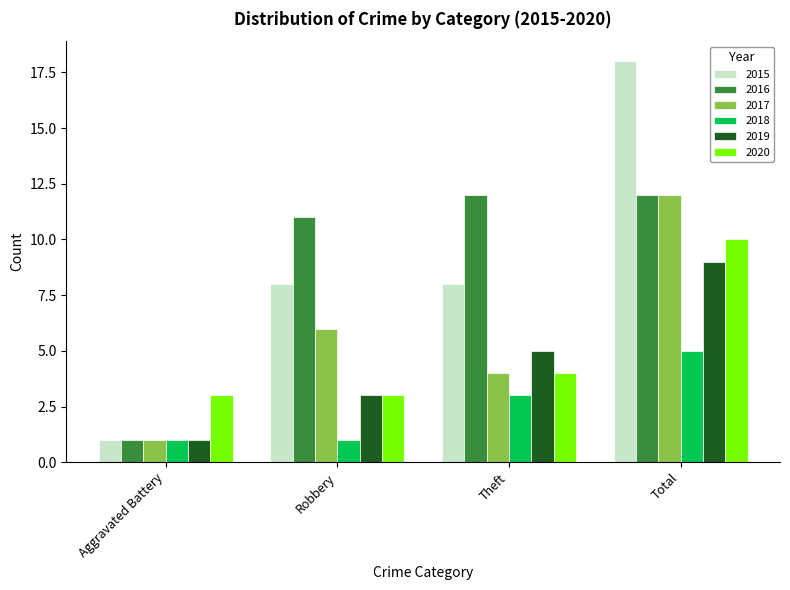

The value of 2020 at Total is 6. True or false?

False